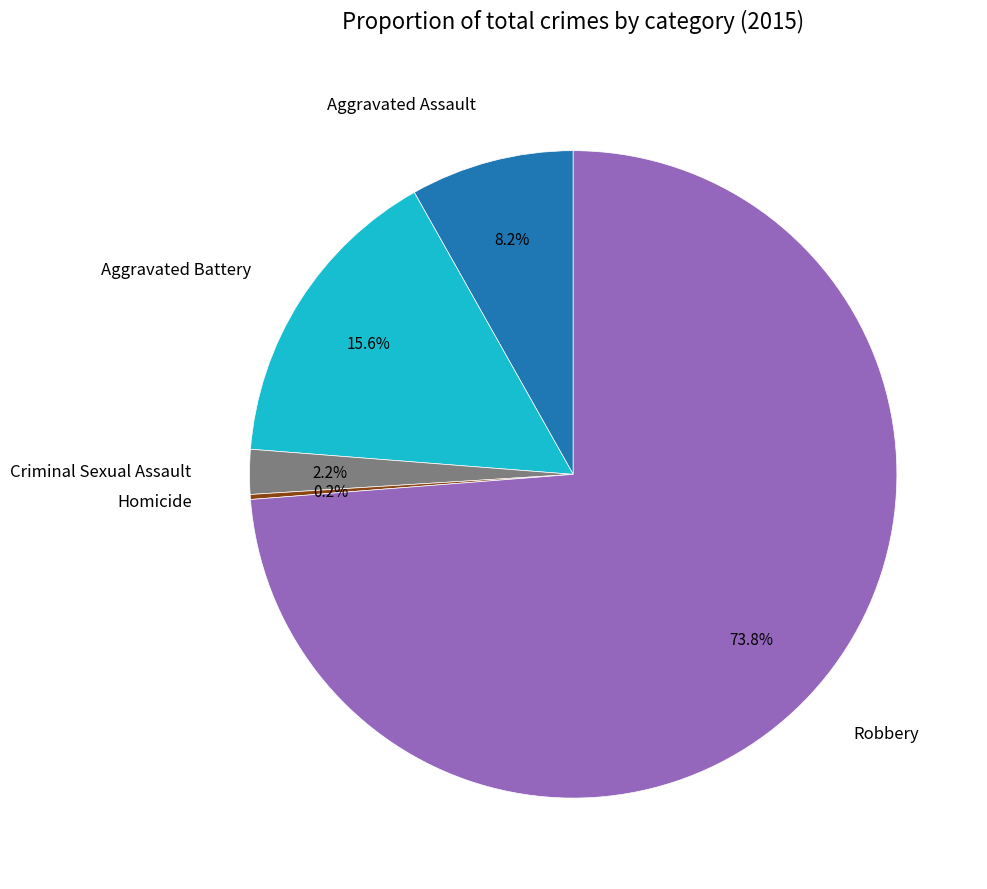

What percentage is NOT represented by Aggravated Assault?

91.8%